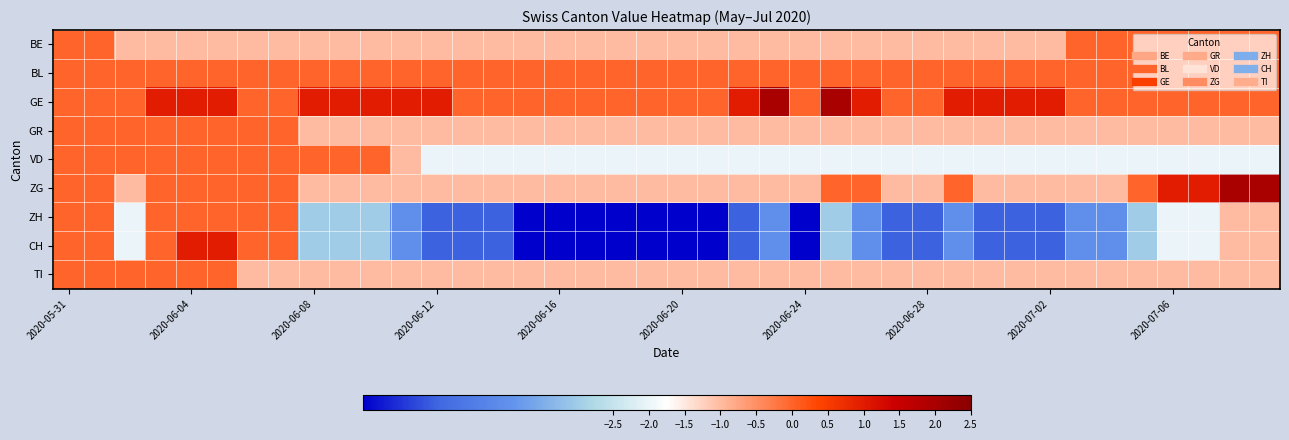

How many data points does each series have?

40